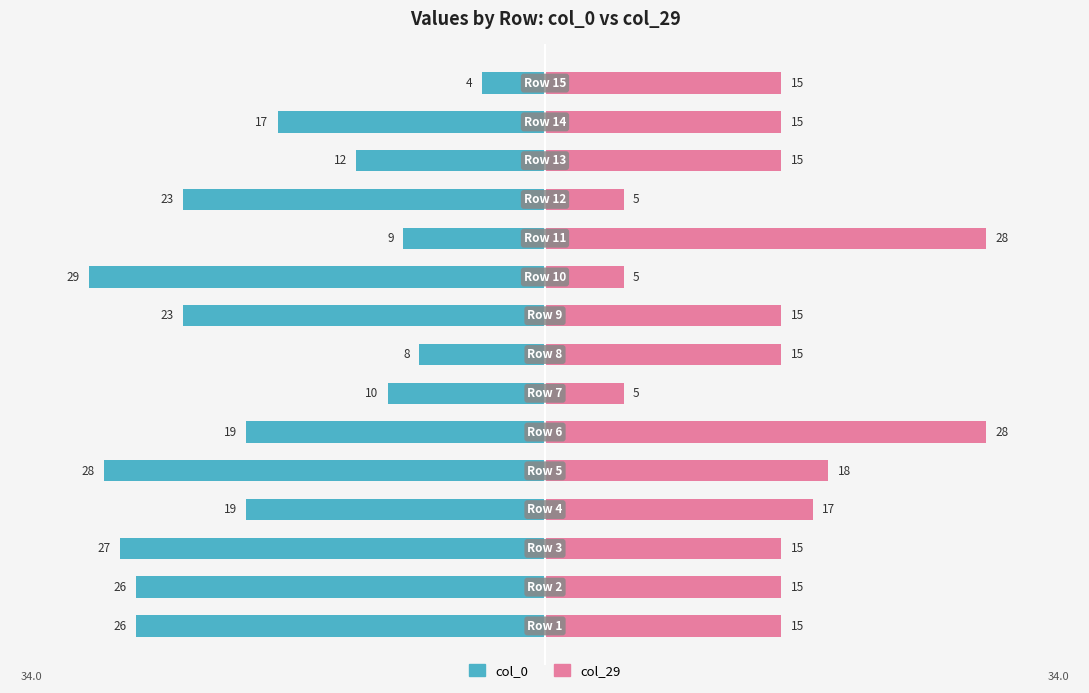

What is the minimum value for col_29?

5